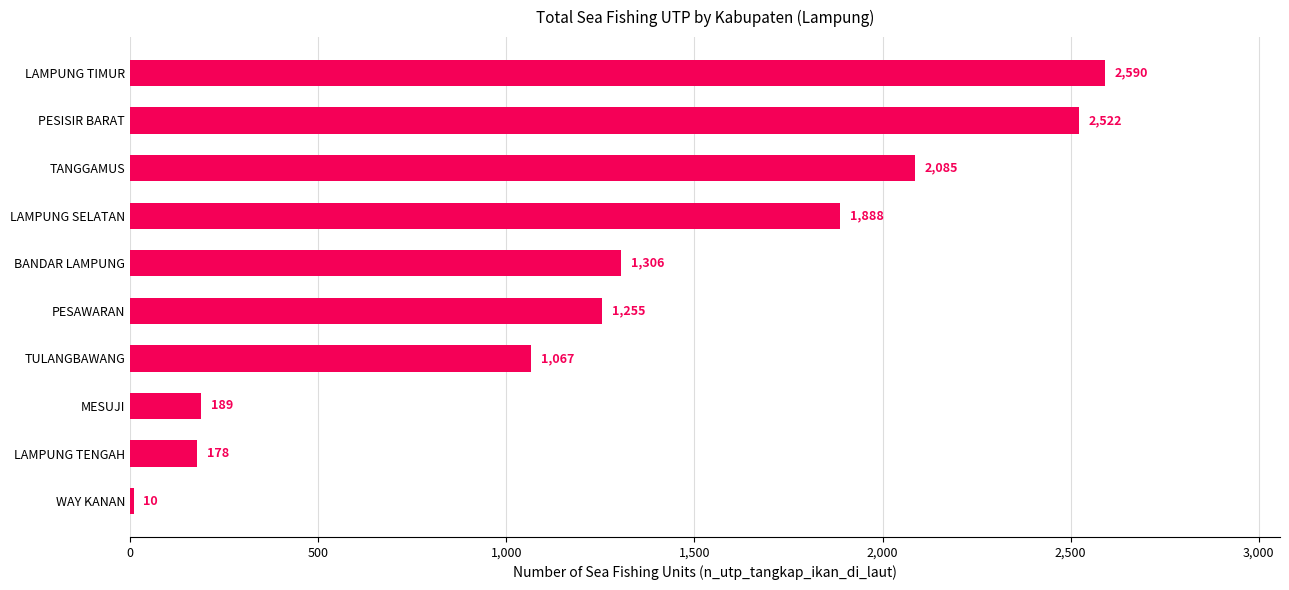

What is the difference between the maximum and second lowest values?

2412